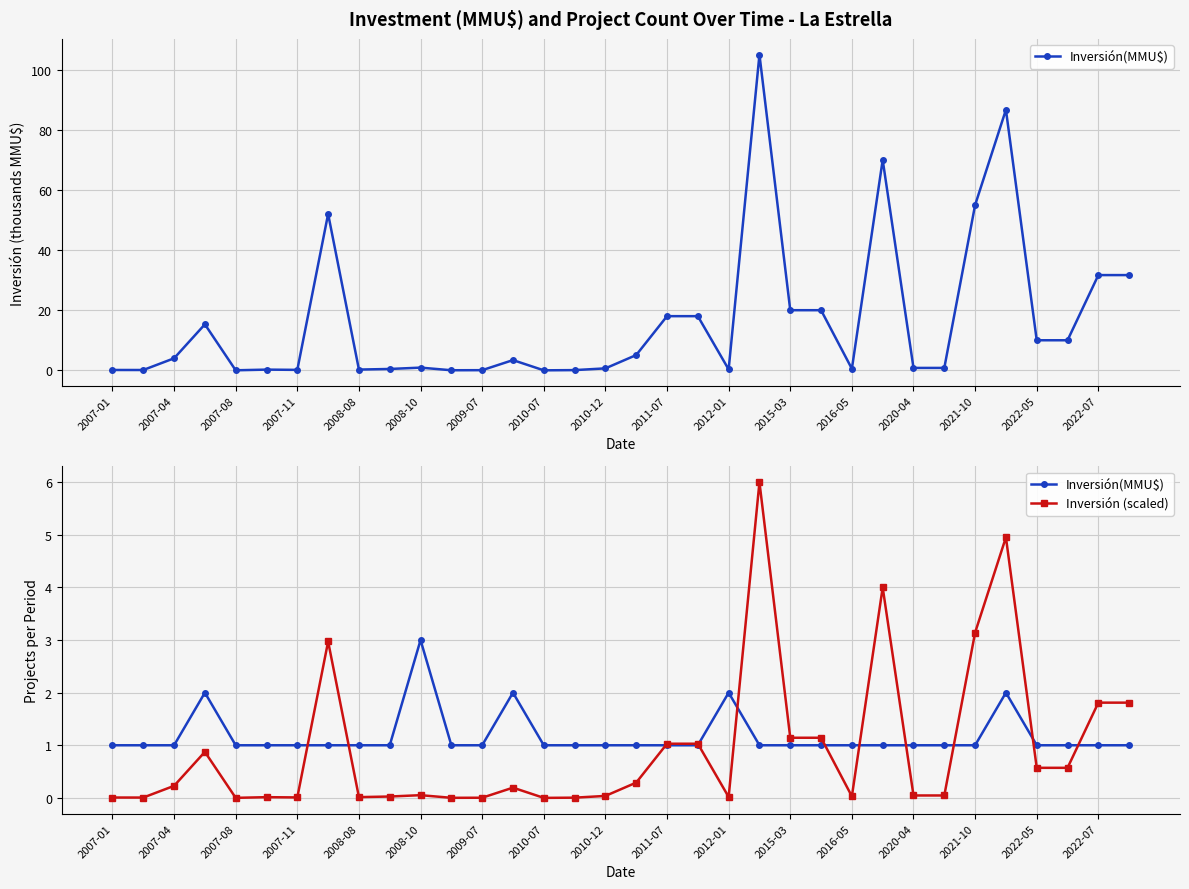

Is it true that Inversión(MMU$) equals 1.1 at 2007-11?

False